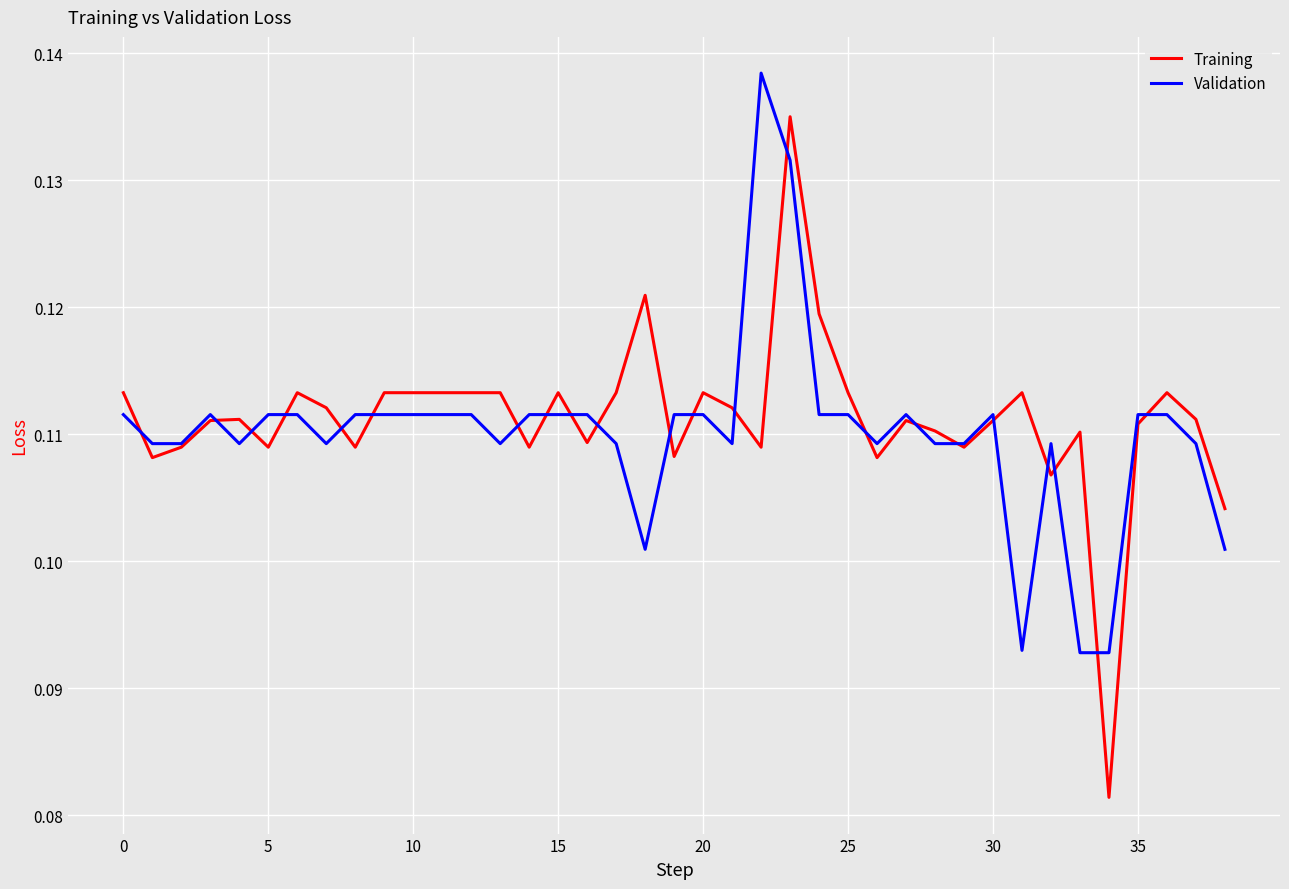

What are all the series names shown in the legend?

Training, Validation